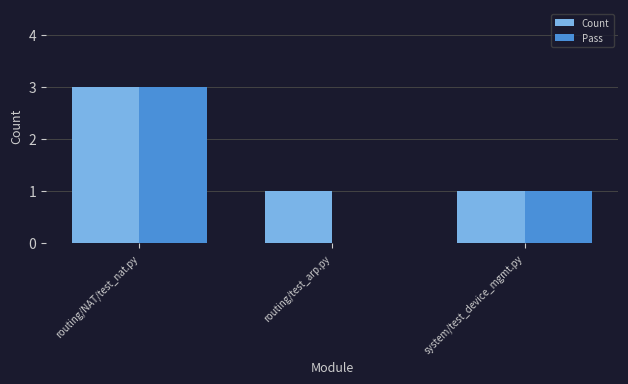

Which series has the largest total across all categories?

Count